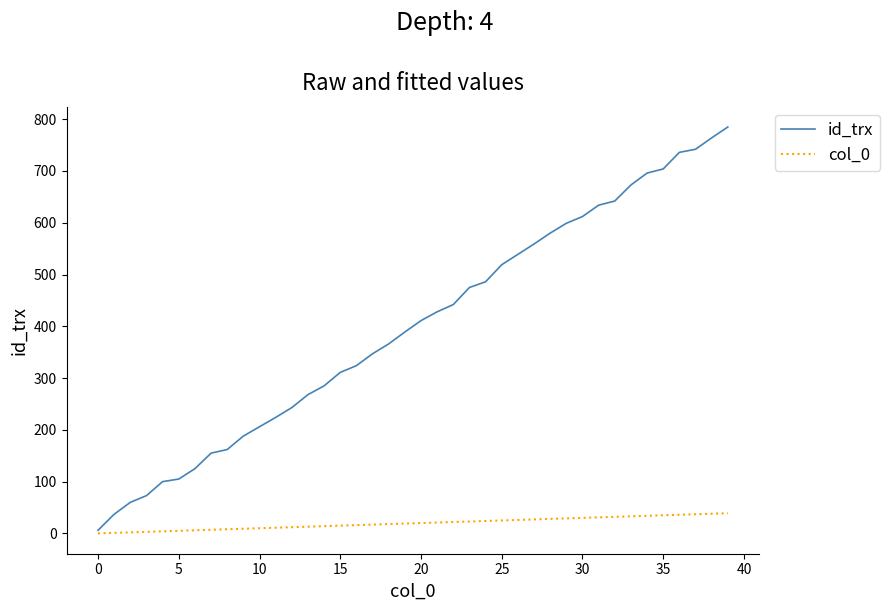

Which series has the widest spread of values?

id_trx